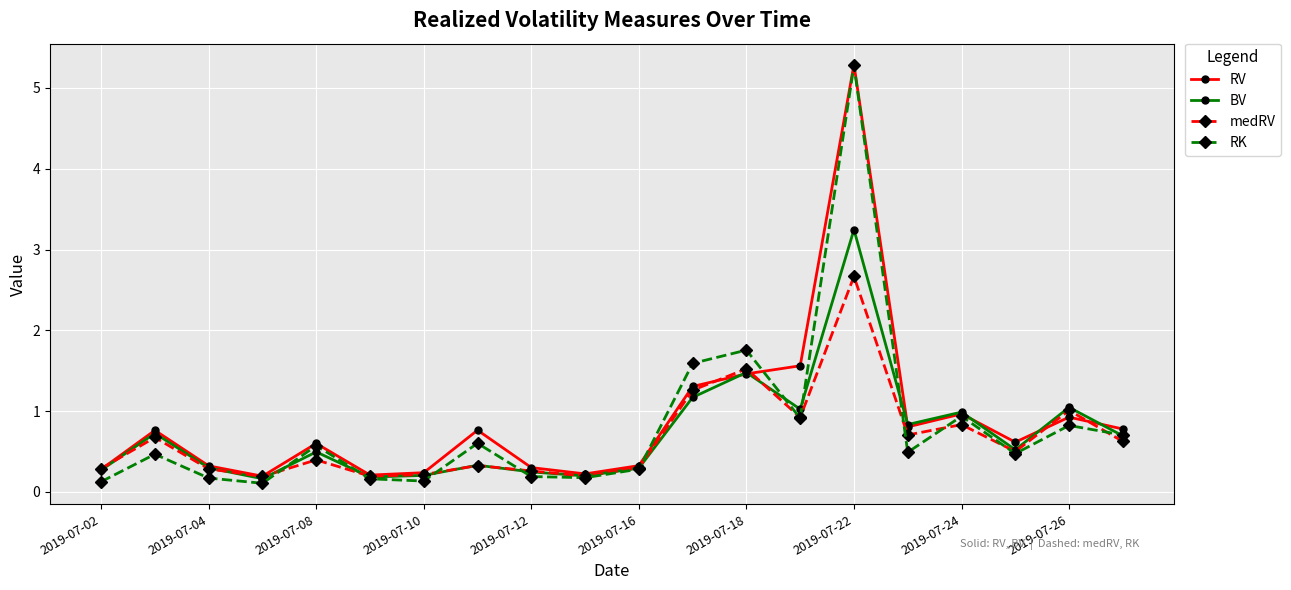

What is the value of the medRV point at the 9th from the left?

0.3